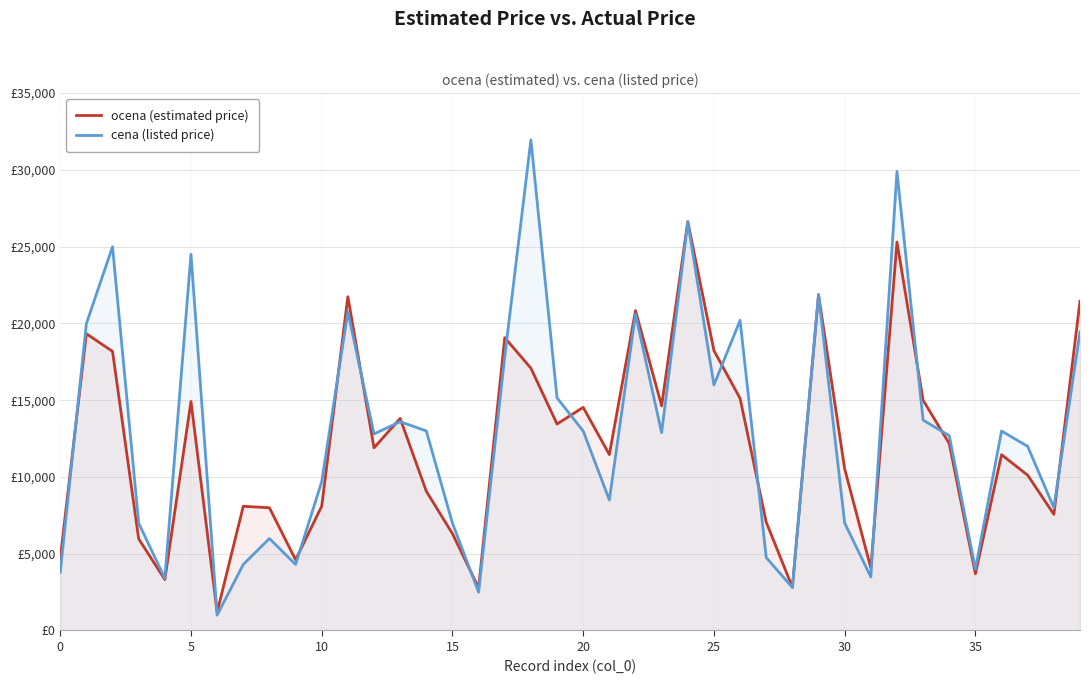

Does the chart display data point markers on the line(s)?

No